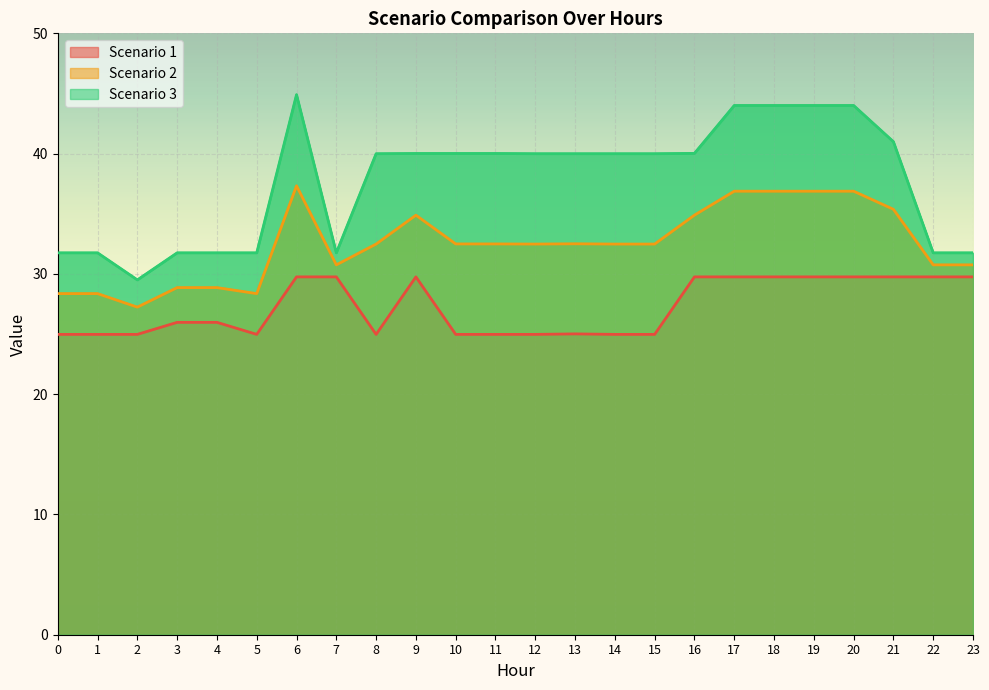

Which series has the largest range (max minus min)?

Scenario 3